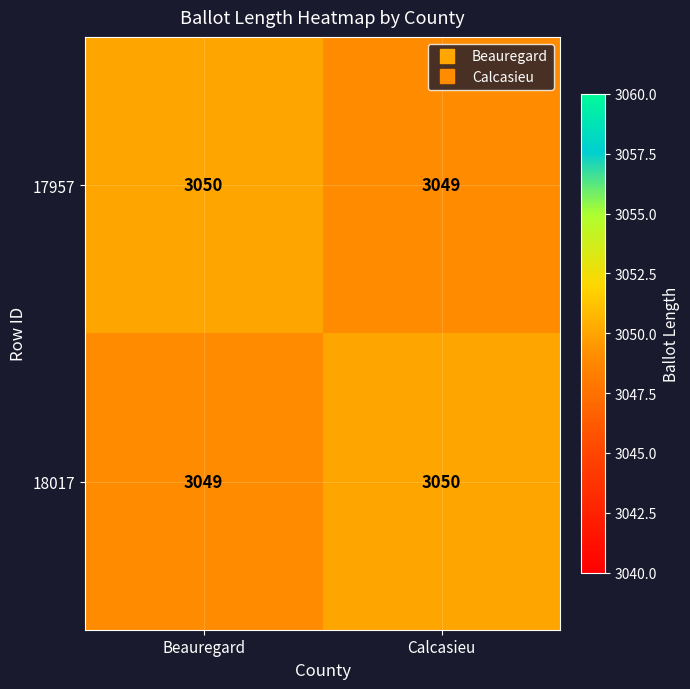

What is the sum of all 18017 values?

6099